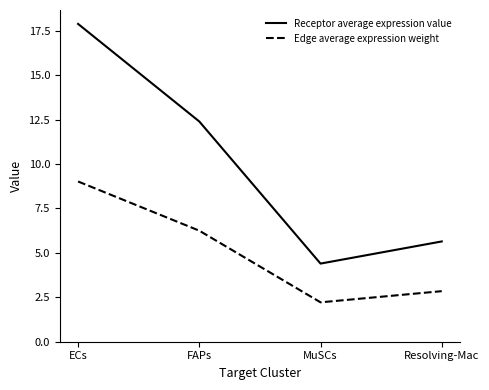

What is the difference between the second highest and second lowest values in the Receptor average expression value series?

6.8